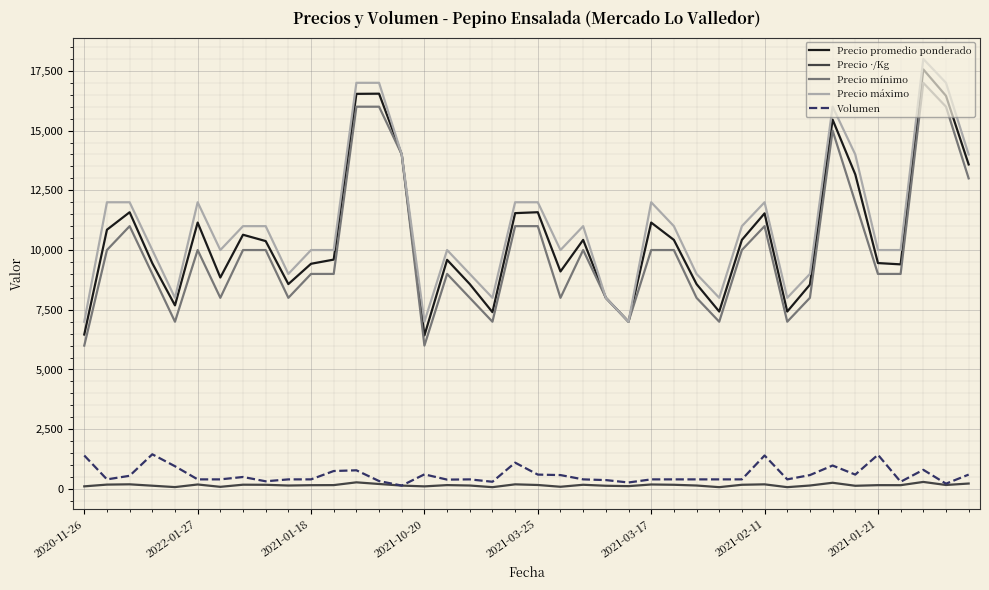

True or false: Volumen and Precio promedio ponderado intersect in this chart.

False